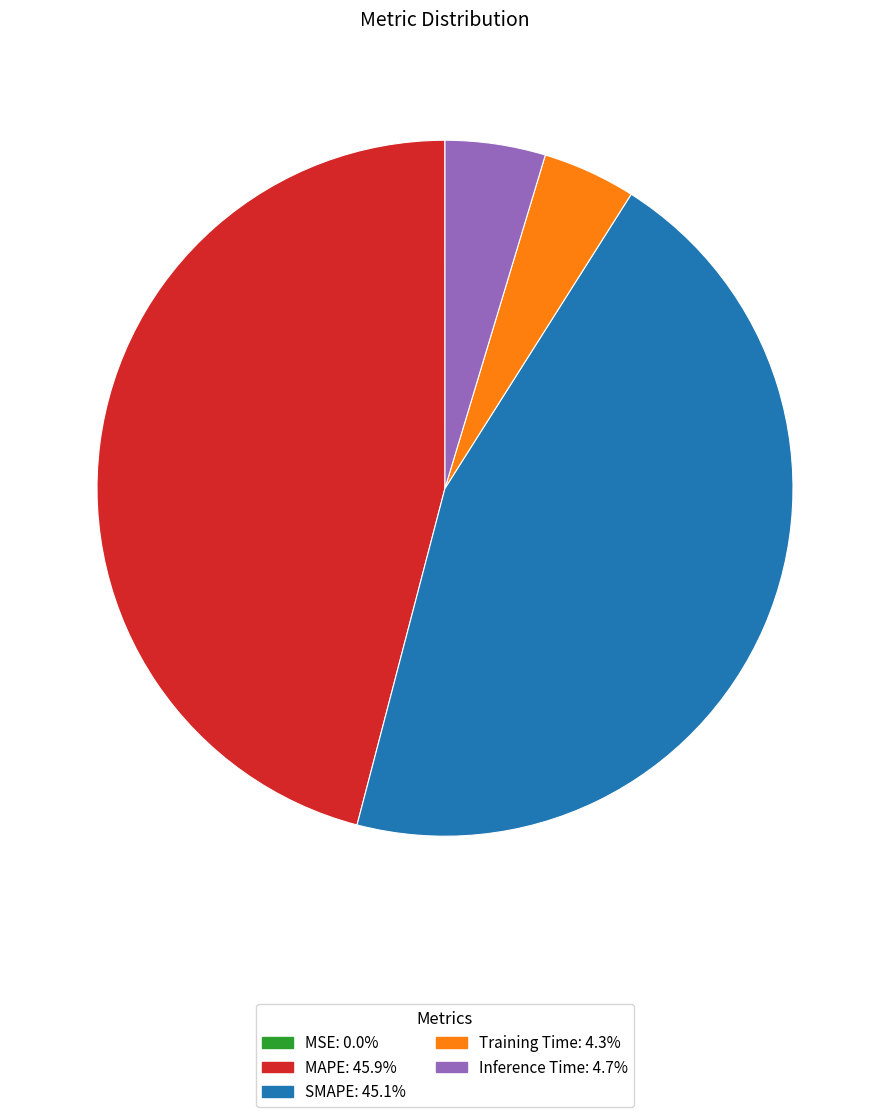

Which slice is the largest?

MAPE